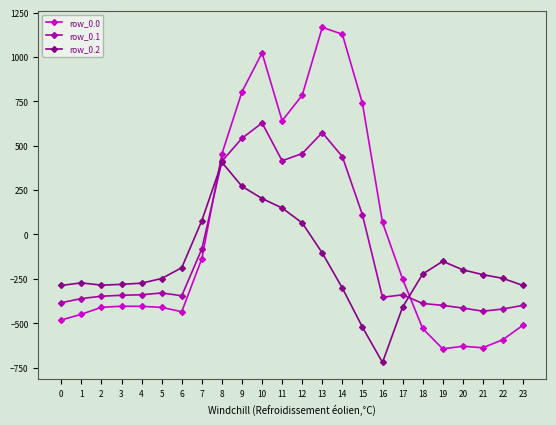

What is the difference between the row_0.2 values at 6 and 23?

100.4